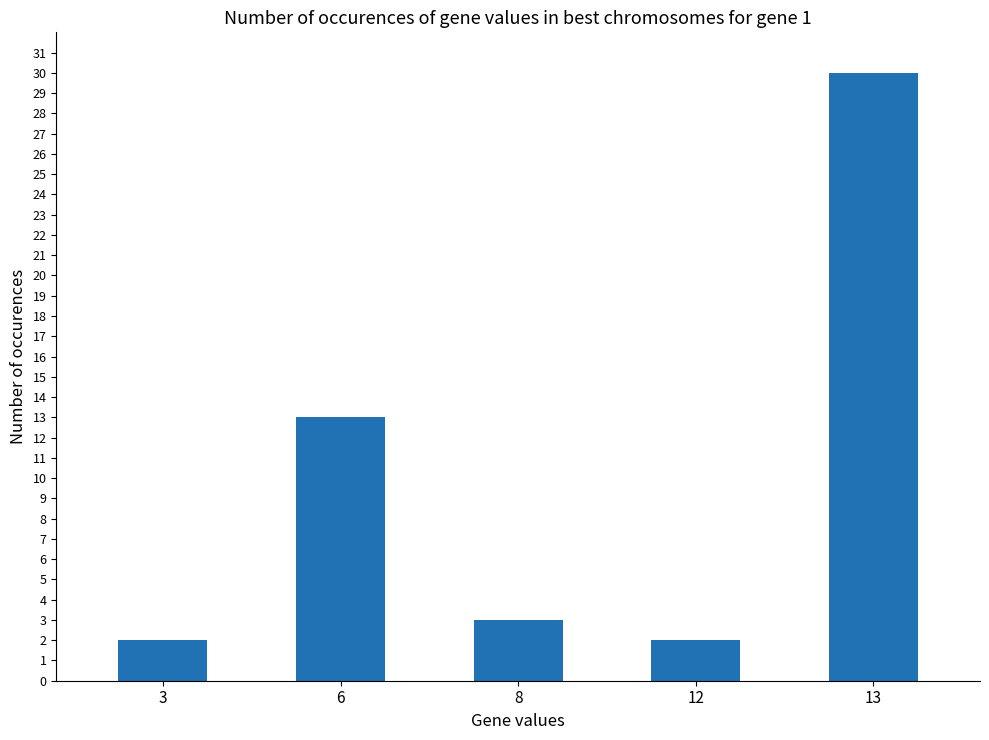

The value at 3 is 3. True or false?

False